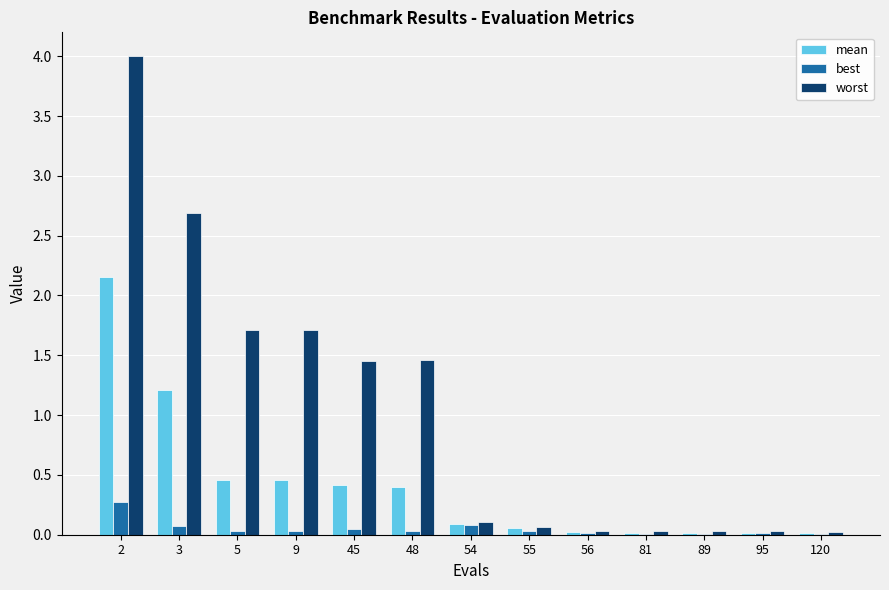

Which series has the largest total across all categories?

worst